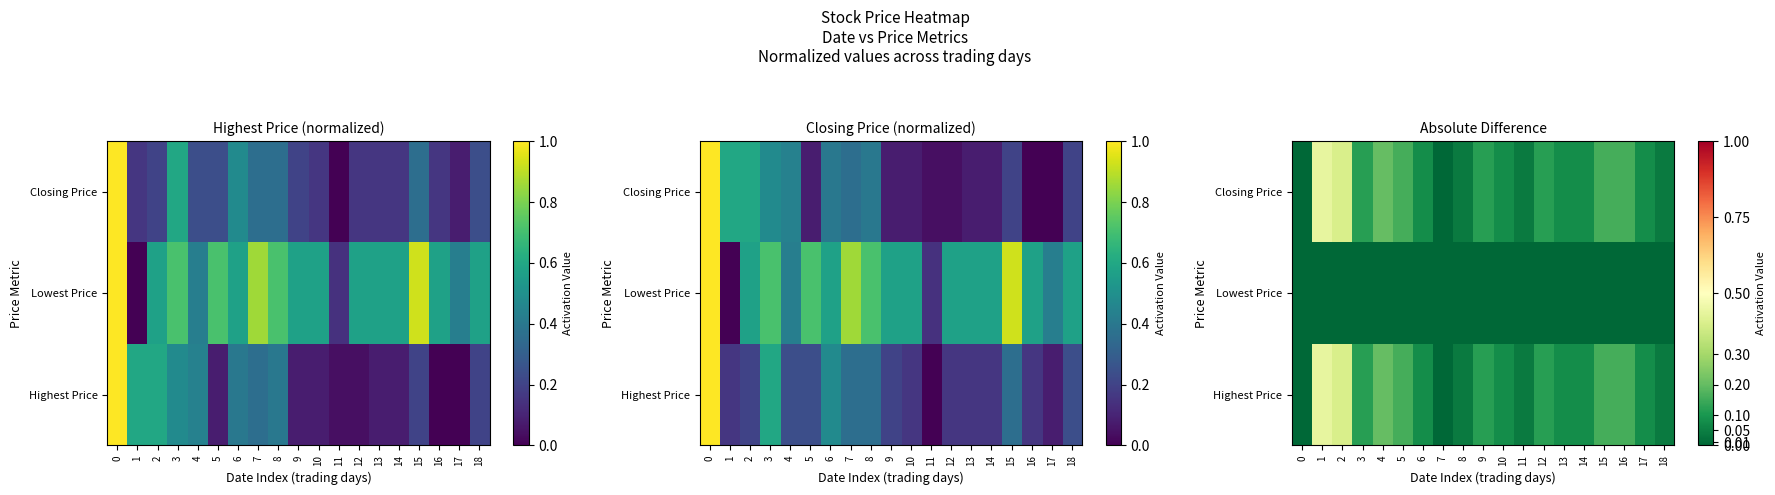

At 14, list the series in order from largest to smallest.

Highest Price, Closing Price, Lowest Price